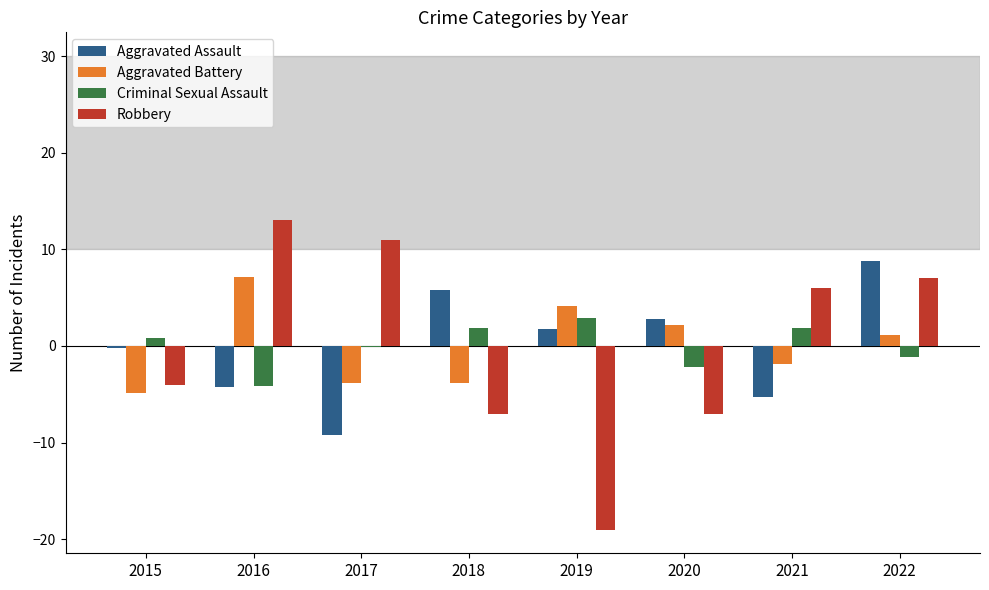

True or false: Aggravated Battery has a value of -3.9 at 2017.

True